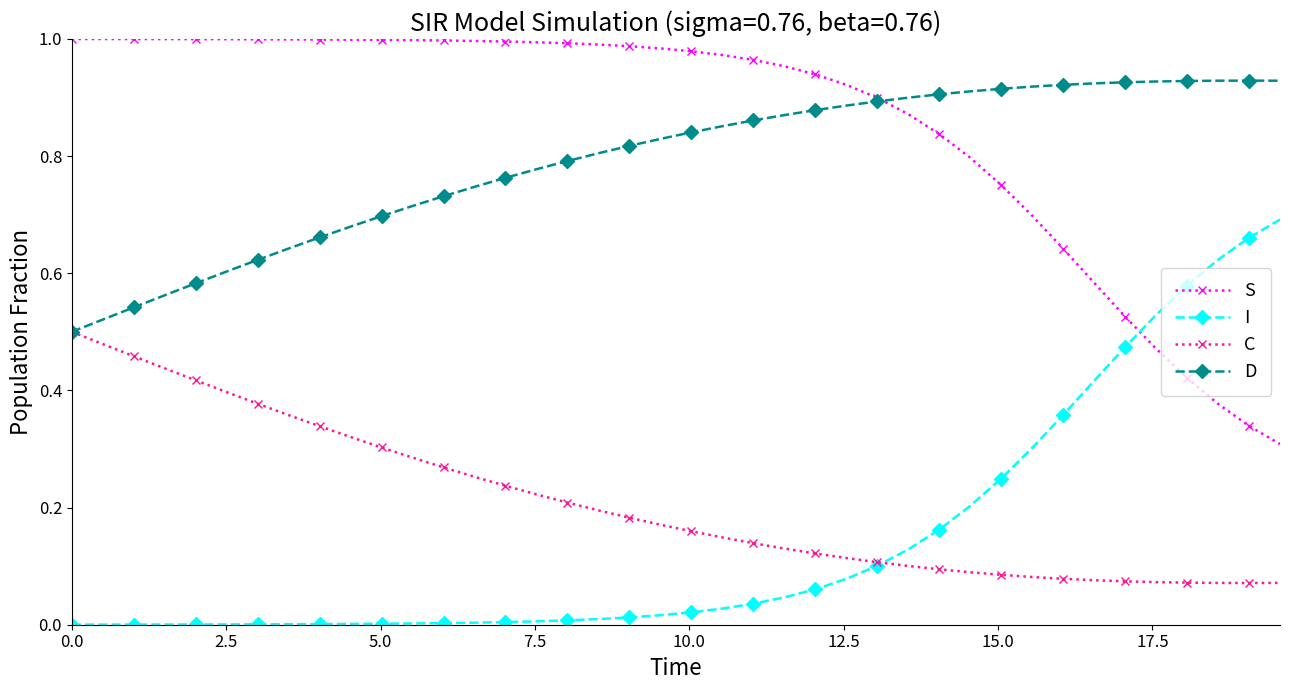

True or false: D and I cross at least once.

False